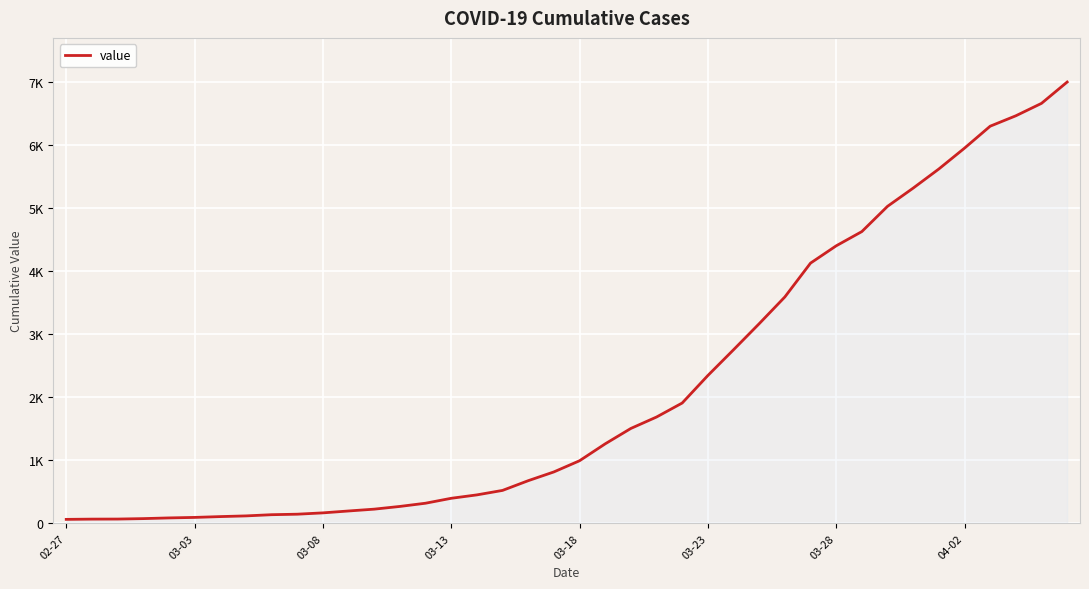

Reading right to left, extract all data points from this chart.

6995	6657	6460	6295	5947	5617	5314	5025	4625	4399	4125	3589	3165	2752	2344	1908	1686	1505	1261	993	816	677	523	452	398	320	269	226	197	167	146	138	119	108	95	87	76	69	68	64